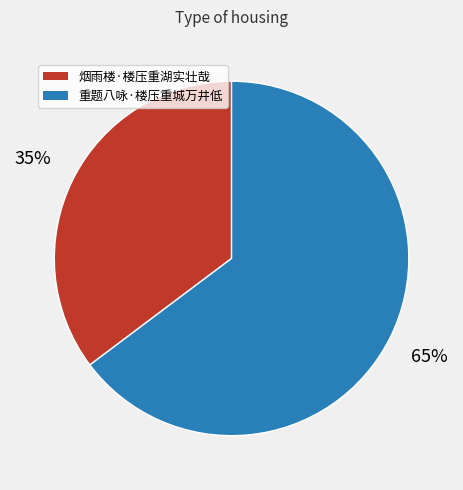

Count the number of slices in the pie.

2